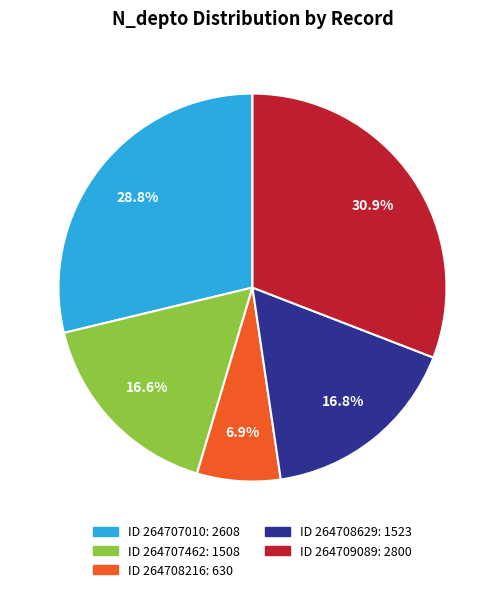

To the nearest percent, what is the average slice percentage?

20%